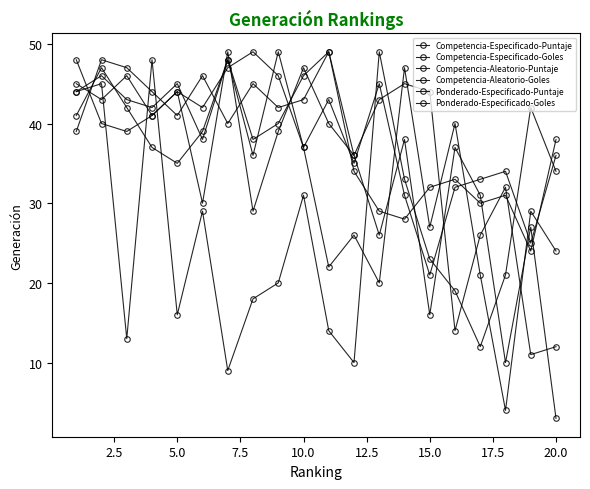

Does the chart have visible grid lines?

No